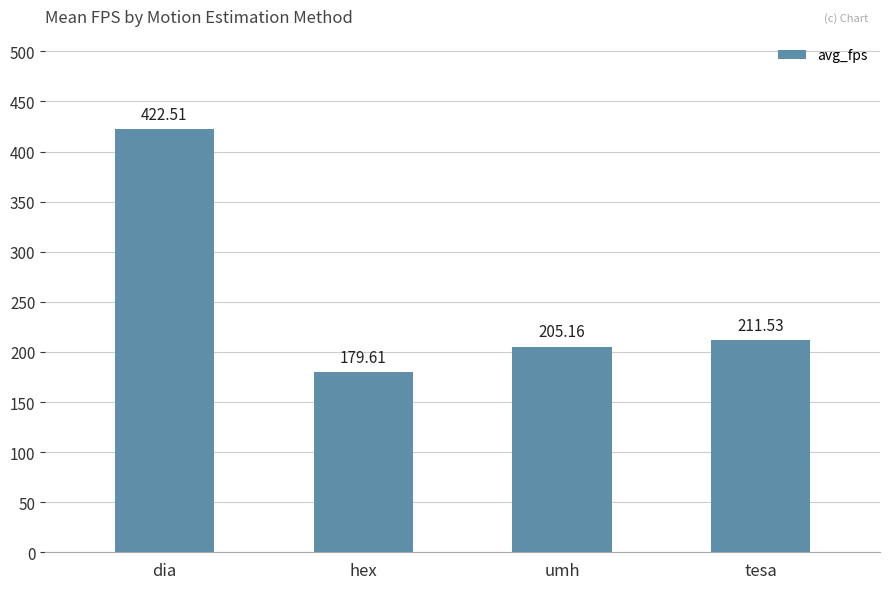

Which has a higher value, dia or umh?

dia